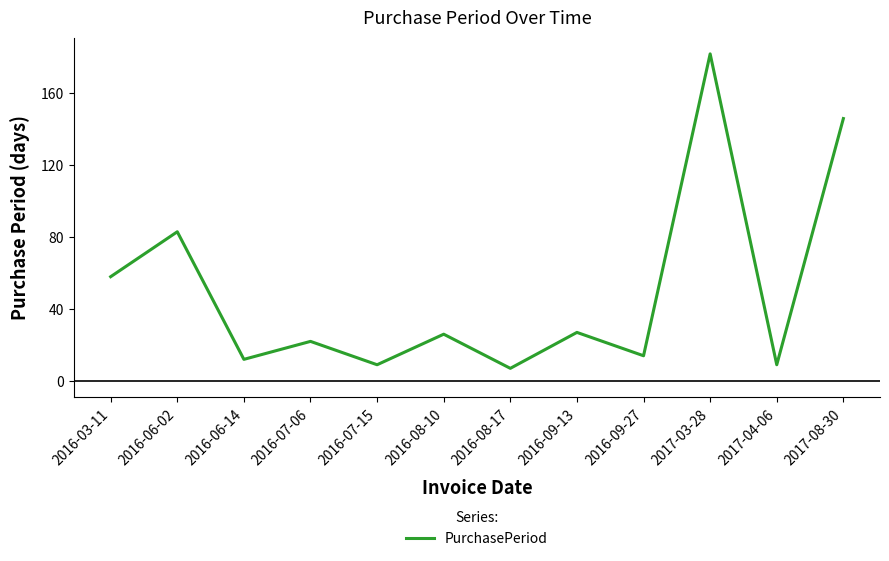

Read the value at 2017-08-30, to the nearest 5.

145